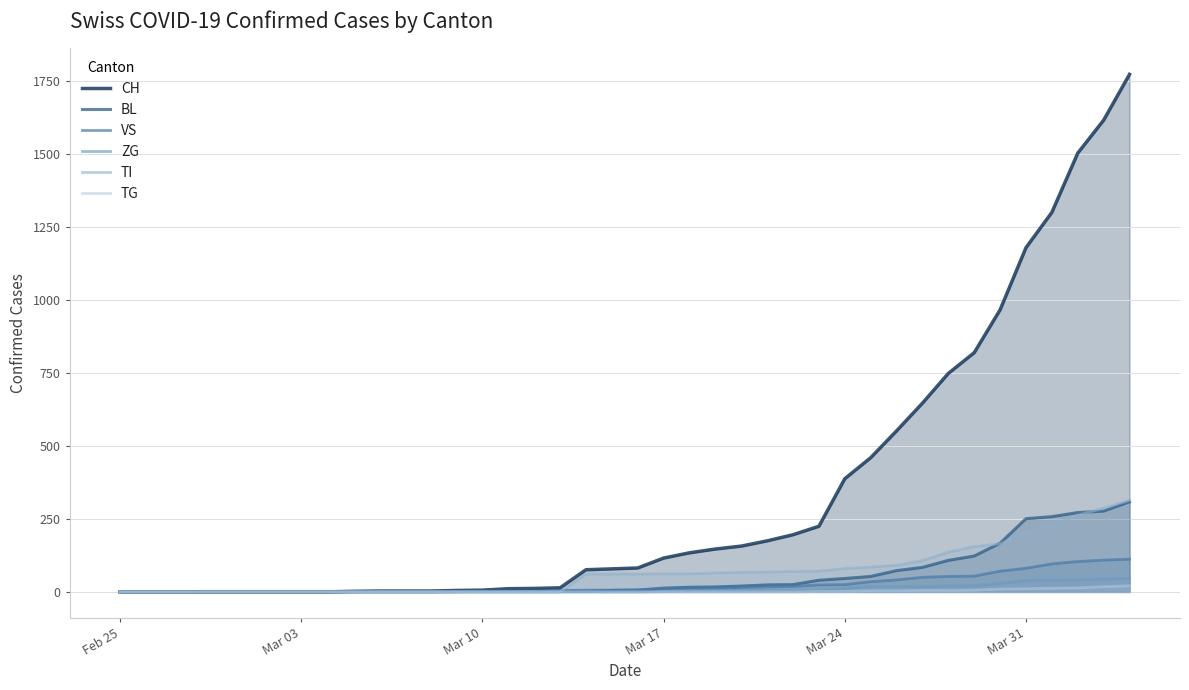

Which label corresponds to the smallest value in the chart?

Feb 25